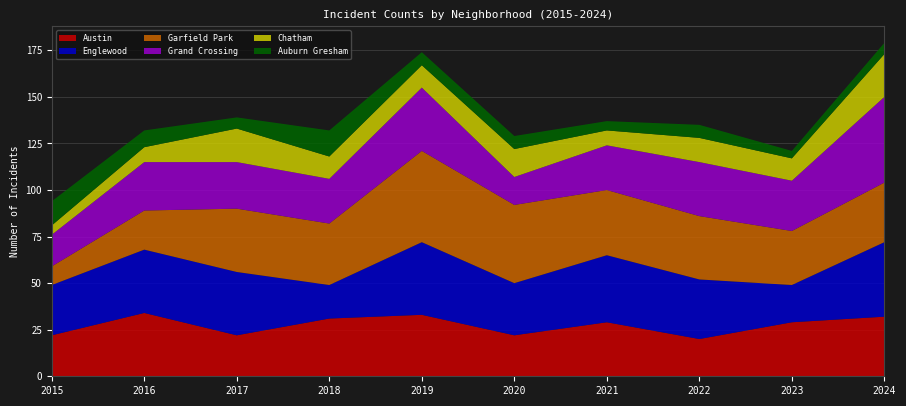

Reading left to right, extract all data points from this chart.

Austin: 2015=22	2016=34	2017=22	2018=31	2019=33	2020=22	2021=29	2022=20	2023=29	2024=32
Englewood: 2015=27	2016=34	2017=34	2018=18	2019=39	2020=28	2021=36	2022=32	2023=20	2024=40
Garfield Park: 2015=10	2016=21	2017=34	2018=33	2019=49	2020=42	2021=35	2022=34	2023=29	2024=32
Grand Crossing: 2015=17	2016=26	2017=25	2018=24	2019=34	2020=15	2021=24	2022=29	2023=27	2024=46
Chatham: 2015=5	2016=8	2017=18	2018=12	2019=12	2020=15	2021=8	2022=13	2023=12	2024=23
Auburn Gresham: 2015=13	2016=9	2017=6	2018=14	2019=7	2020=7	2021=5	2022=7	2023=4	2024=6